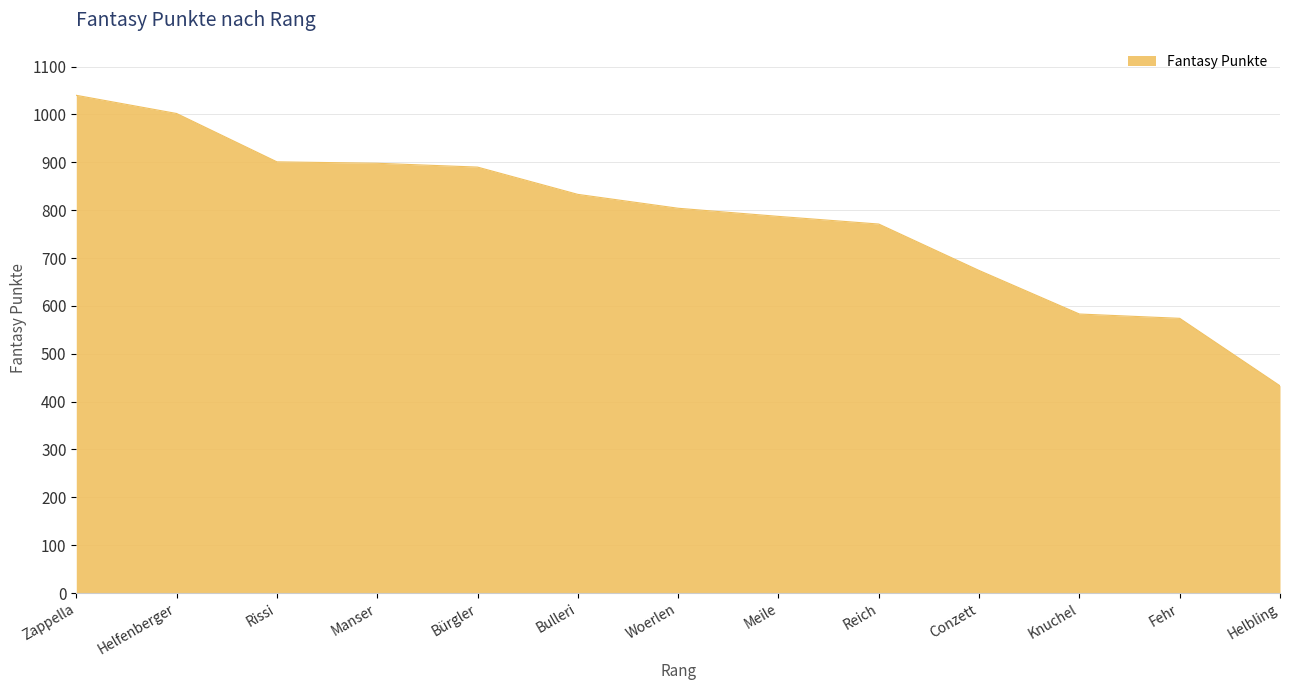

Which category has the highest value across all series?

Zappella